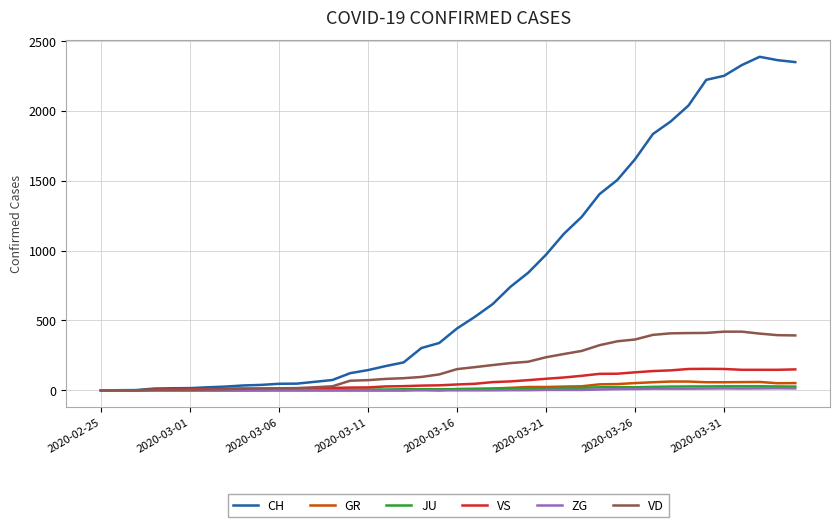

What is the greatest value displayed?

2387